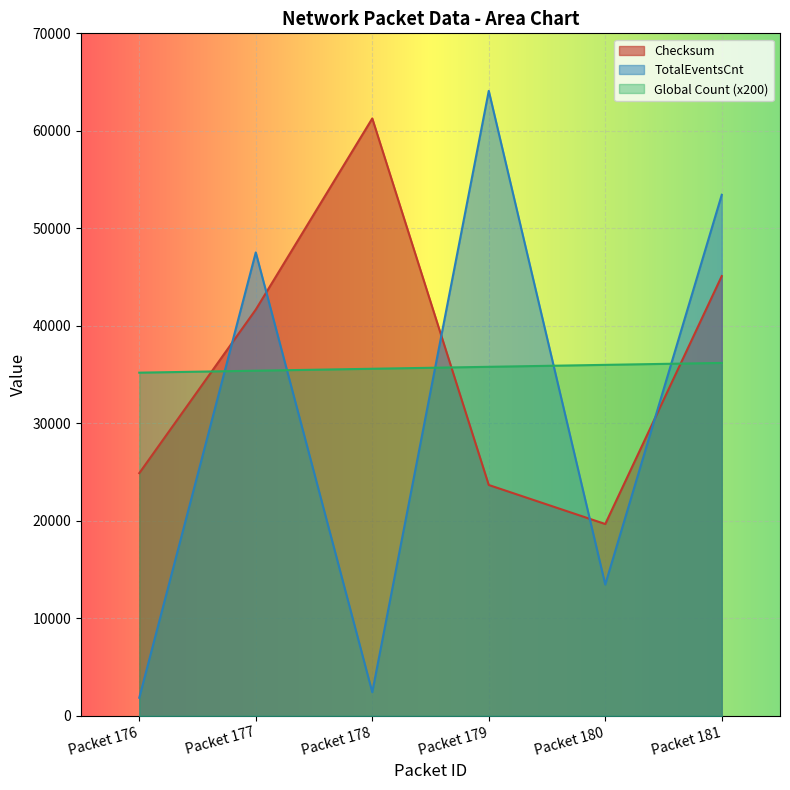

Reading left to right, list all the values displayed in this chart.

Checksum: 24895	41669	61271	23680	19678	45107
Global Count: 35200	35400	35600	35800	36000	36200
TotalEventsCnt: 1861	47531	2426	64100	13472	53445